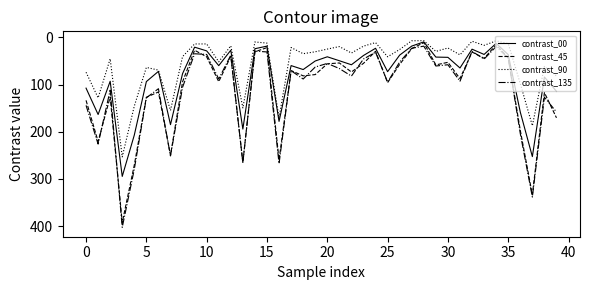

True or false: contrast_90 and contrast_135 intersect in this chart.

False